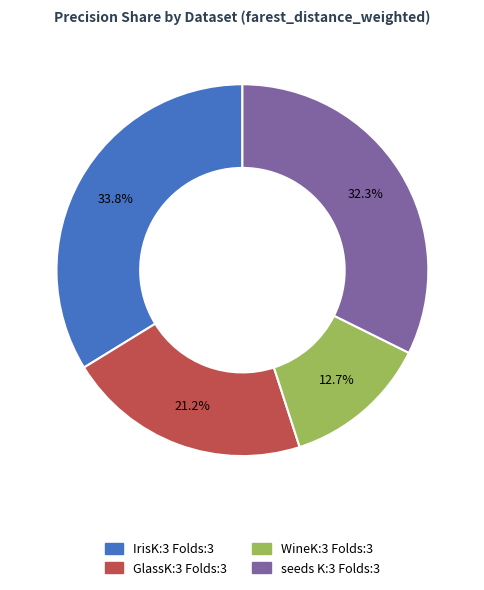

How much of the chart is everything except GlassK:3 Folds:3?

78.8%